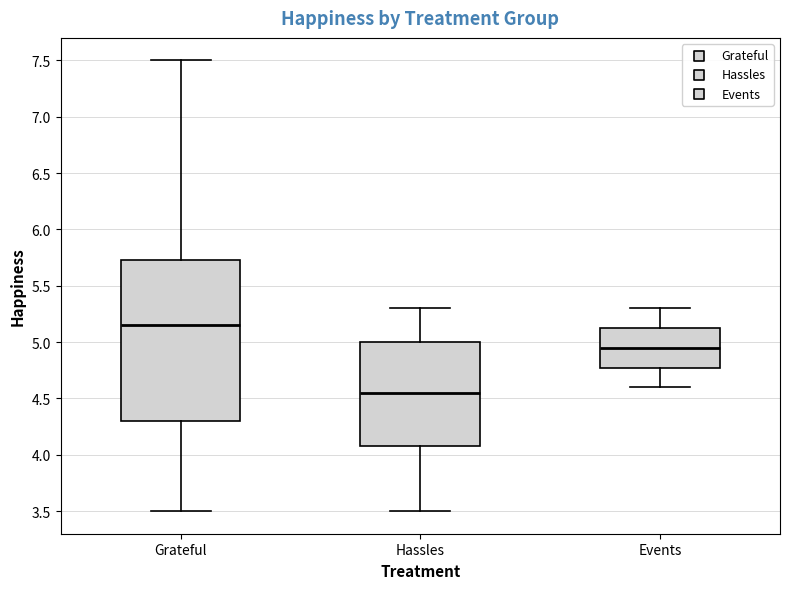

Comparing the boxes themselves (not the whiskers), which one is the tallest?

Grateful